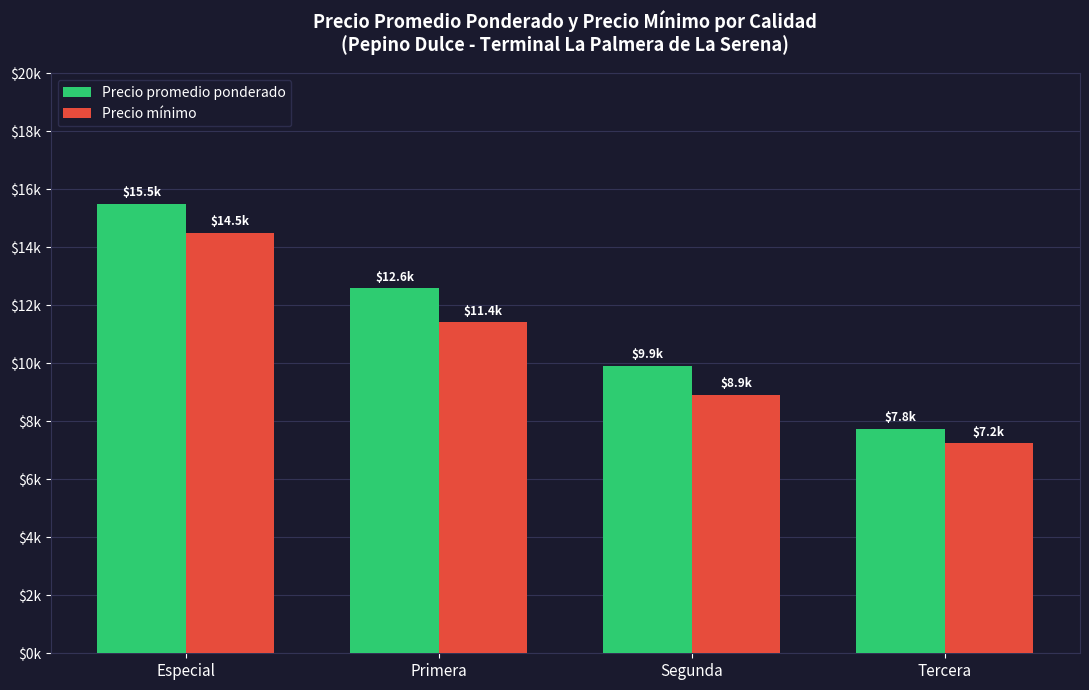

Are the bars grouped side by side (vs. stacked)?

Yes